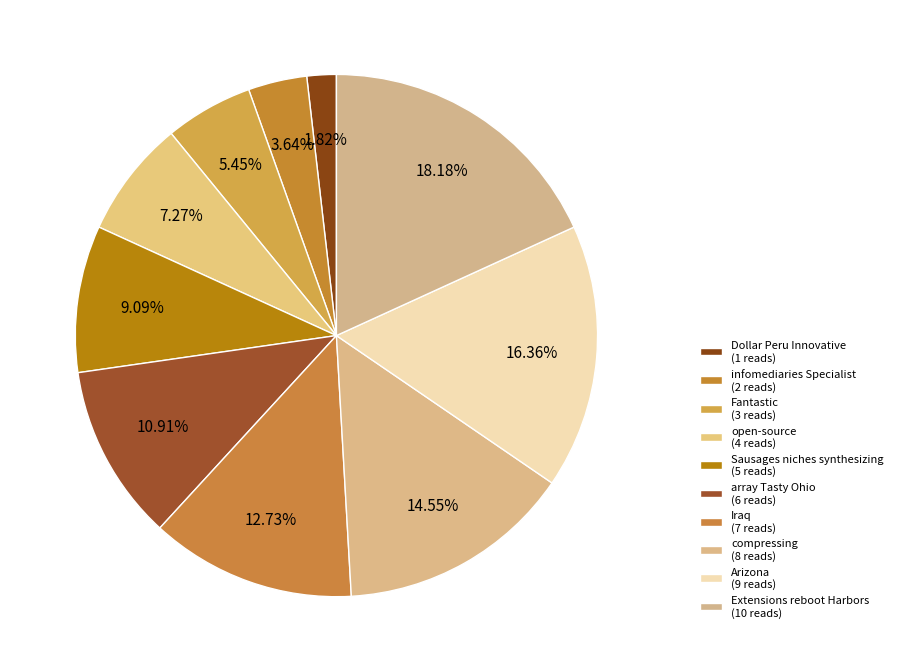

Approximately how many times larger is the value at compressing compared to Arizona?

0.9